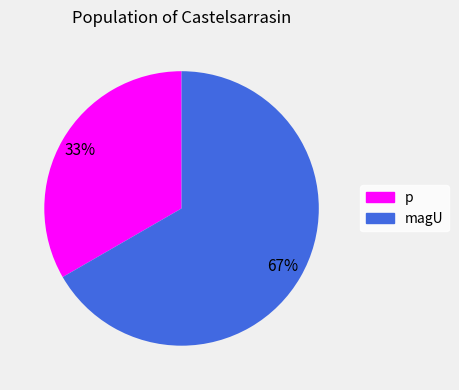

Is it true that magU is 73% of the pie?

False